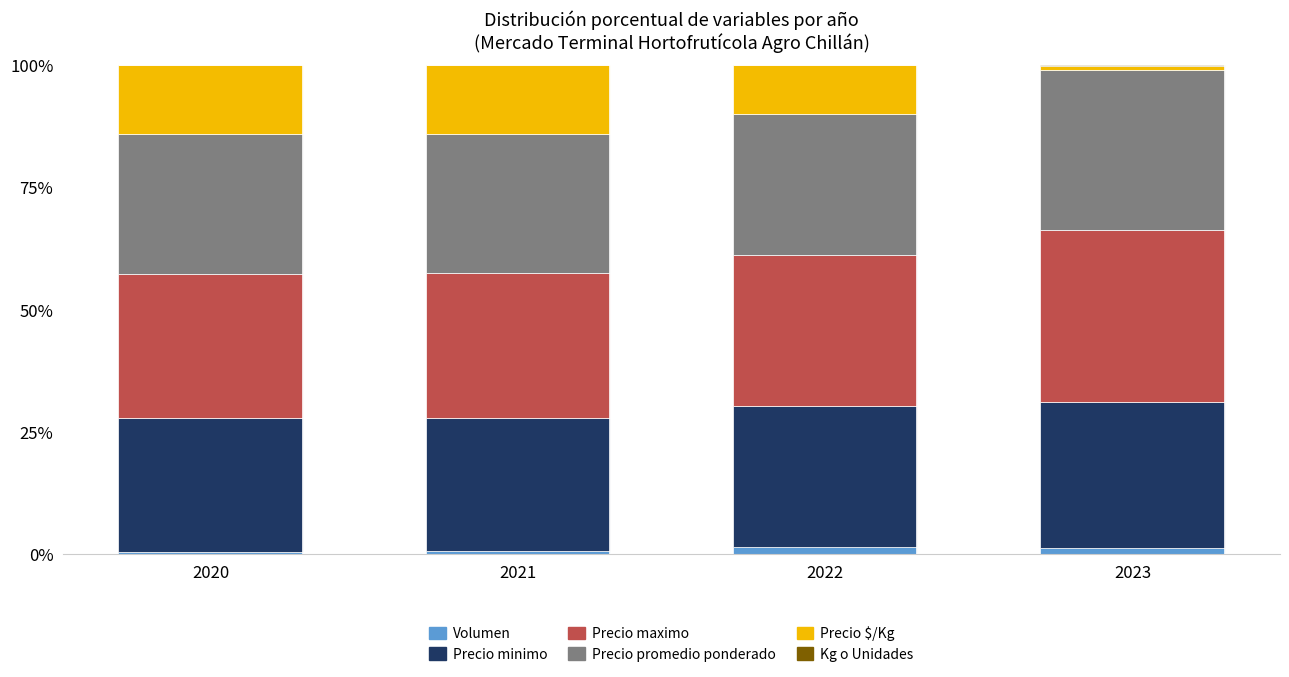

What is the sum of all Volumen values?

3.8